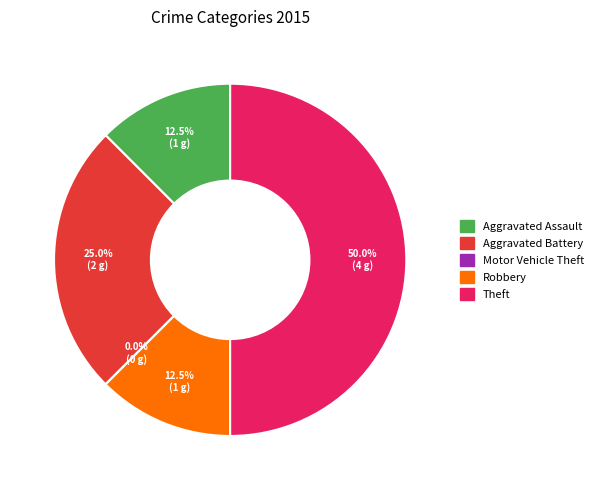

Which has a higher value, Theft or Robbery?

Theft